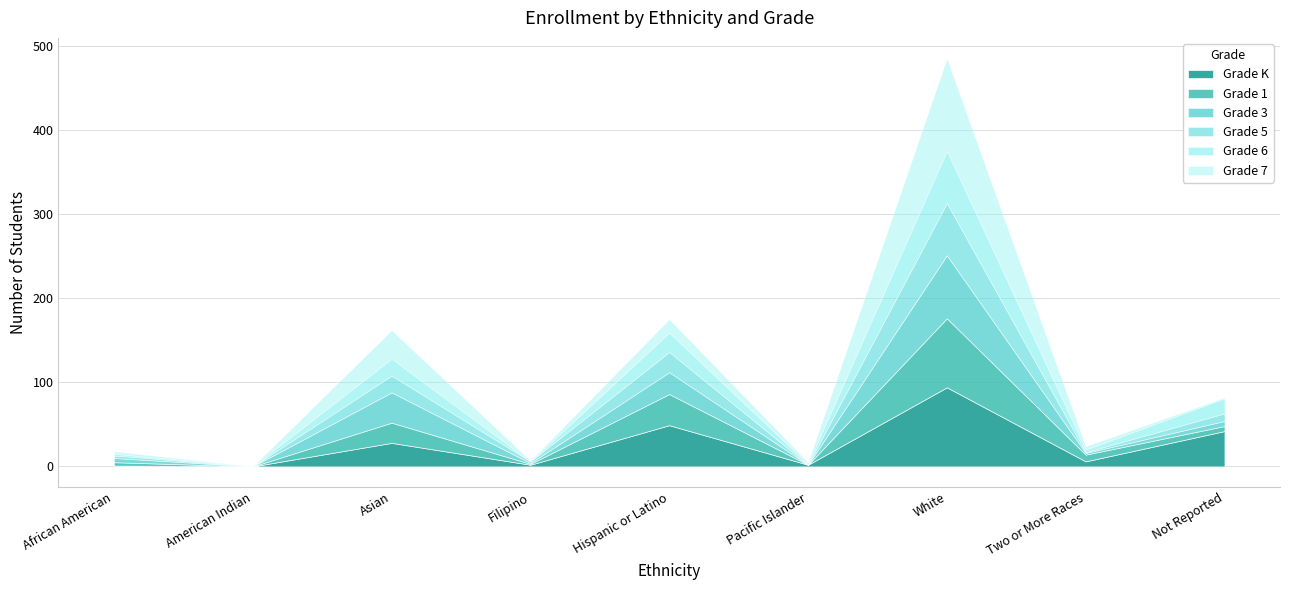

Does the chart display data point markers on the line(s)?

No